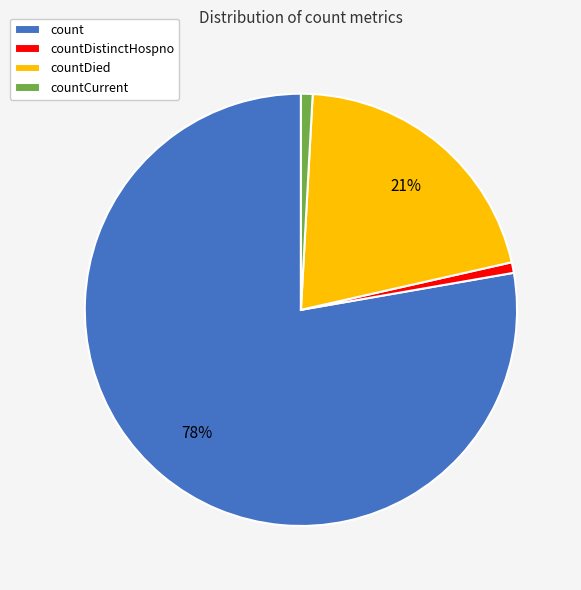

Which has a higher value, countDied or countCurrent?

countDied